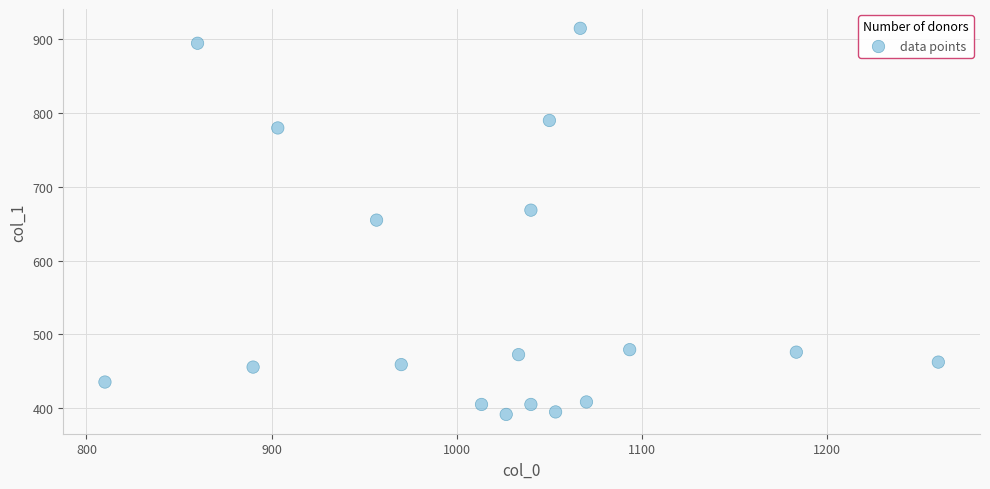

What is the range of Y values (max minus min)?

523.1